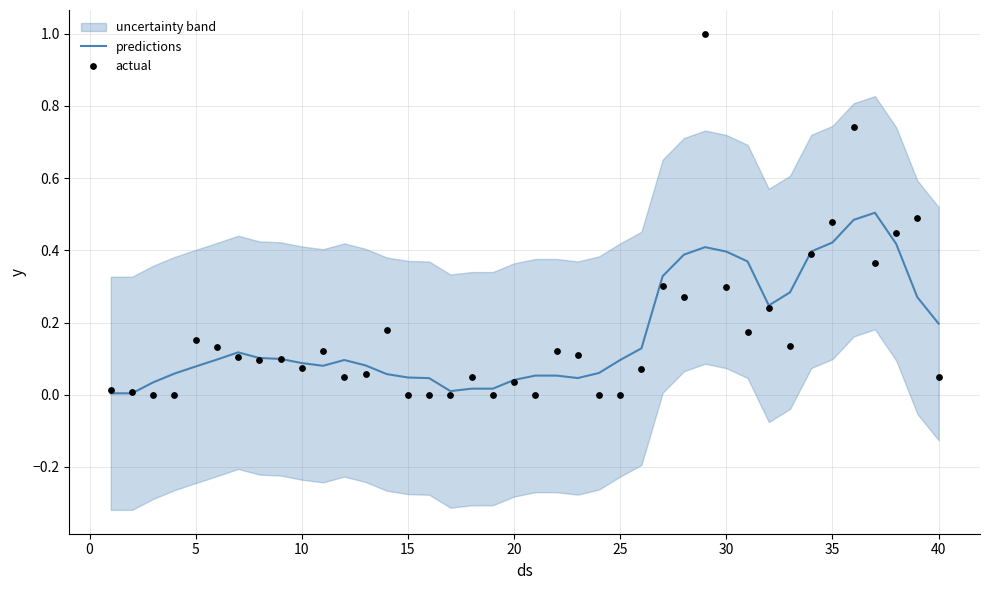

True or false: predictions has a value of 0.1 at 15.

False